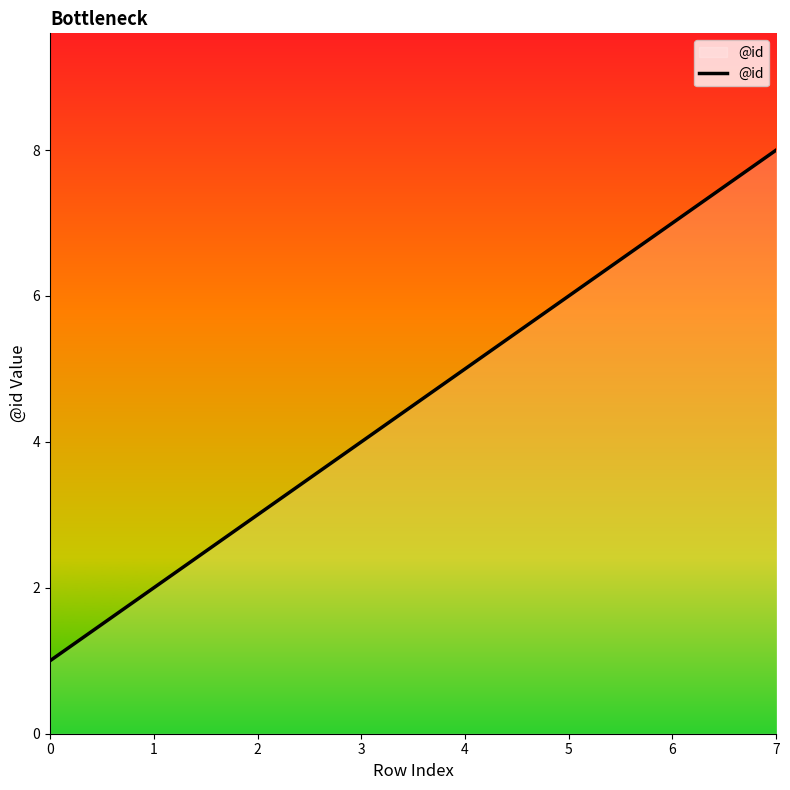

The value at 7 is 8. True or false?

True